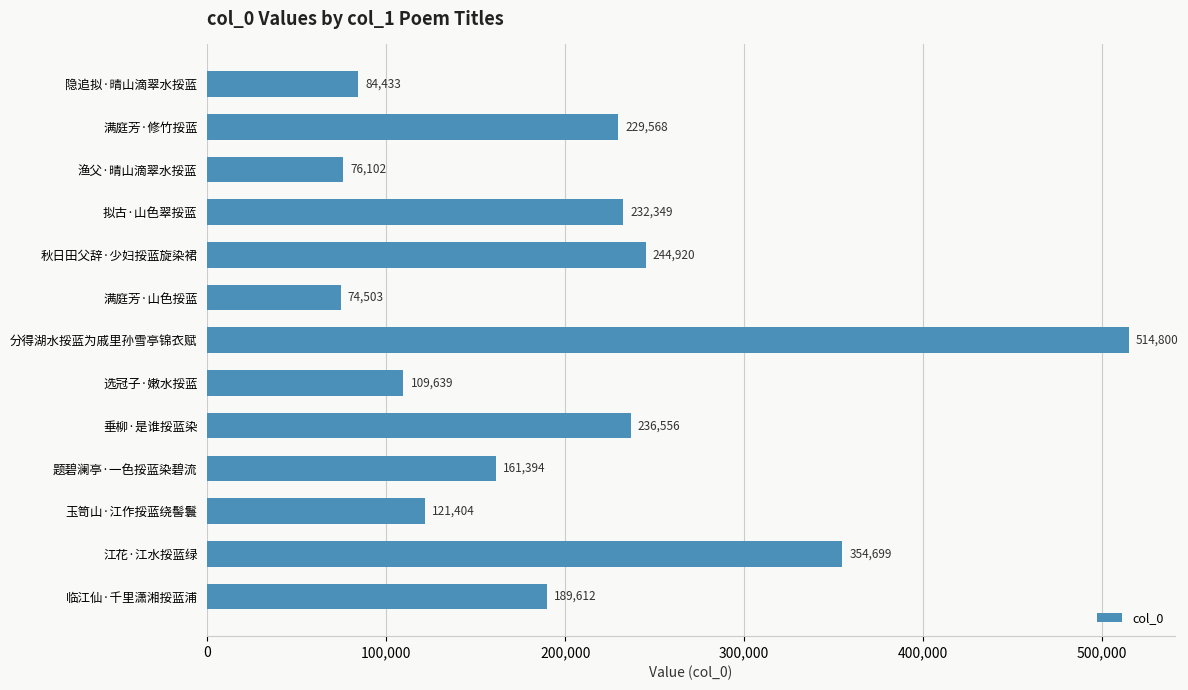

Which label corresponds to the smallest value in the chart?

满庭芳·山色挼蓝